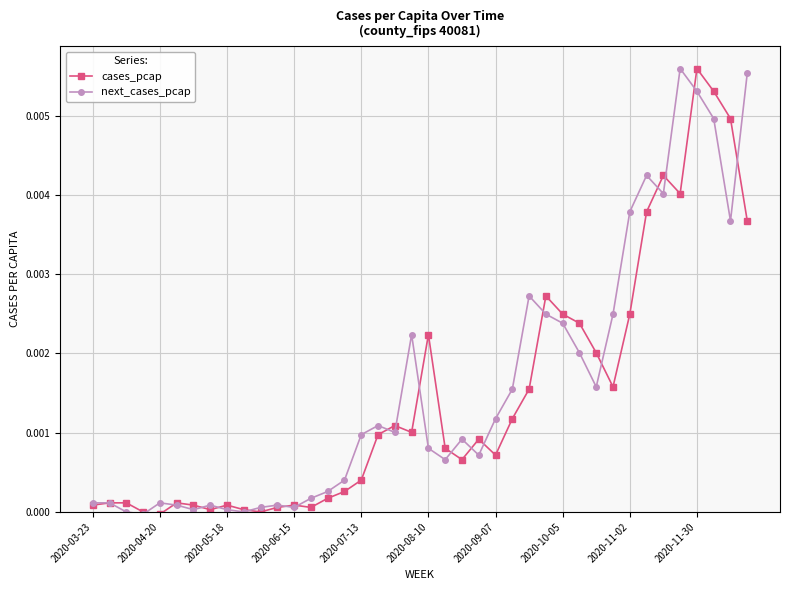

True or false: next_cases_pcap and cases_pcap intersect in this chart.

True